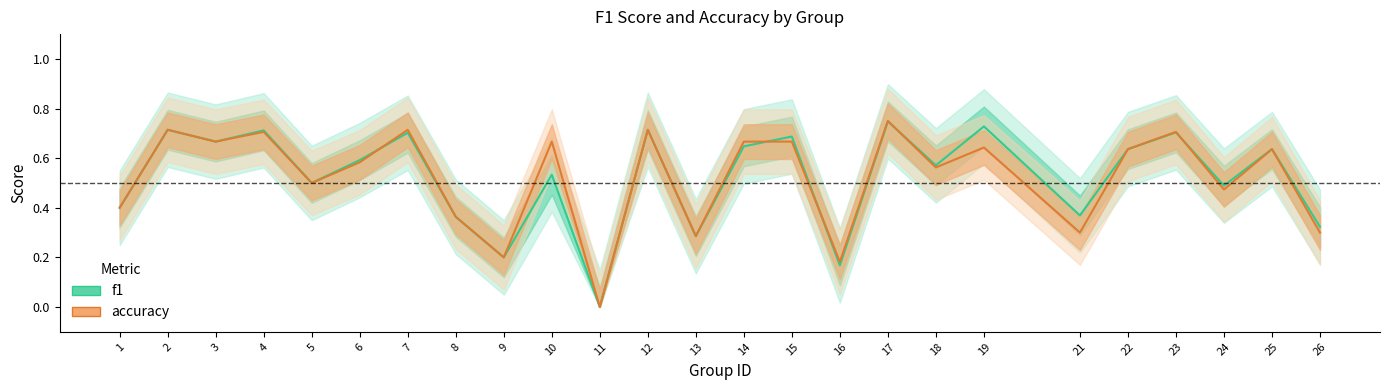

Which series has the largest range (max minus min)?

accuracy